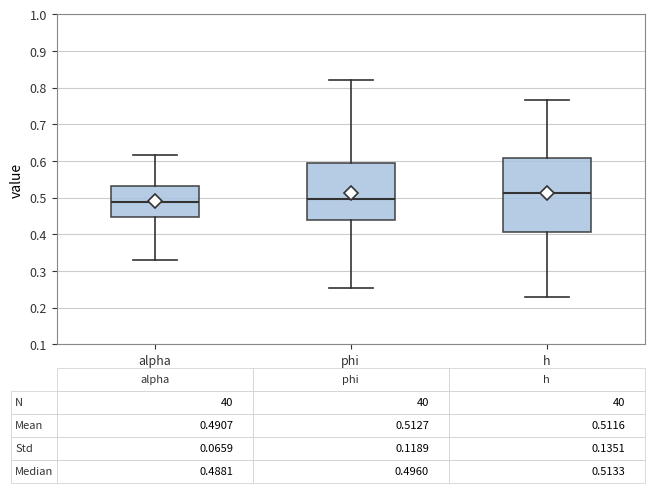

Which box is the tallest, from its lower edge to its upper edge?

h